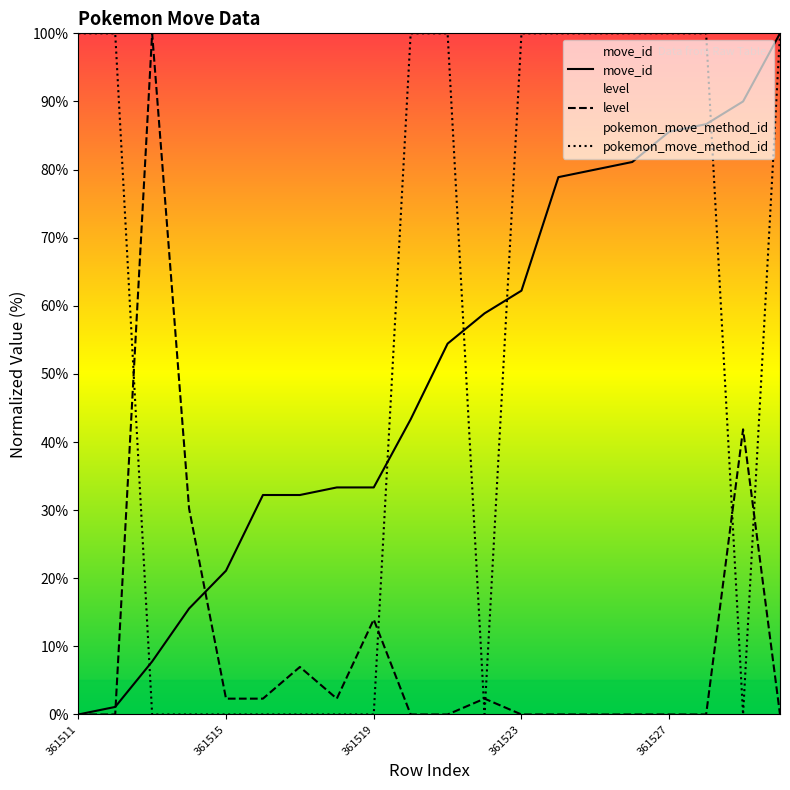

At which label does level reach its minimum?

361511